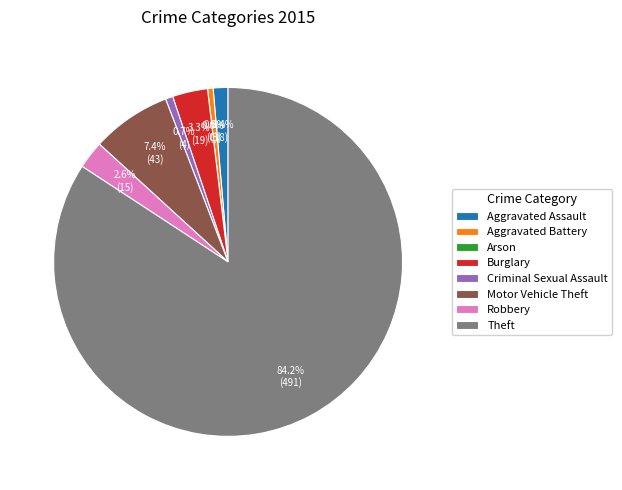

Between Aggravated Battery and Robbery, which is larger?

Robbery